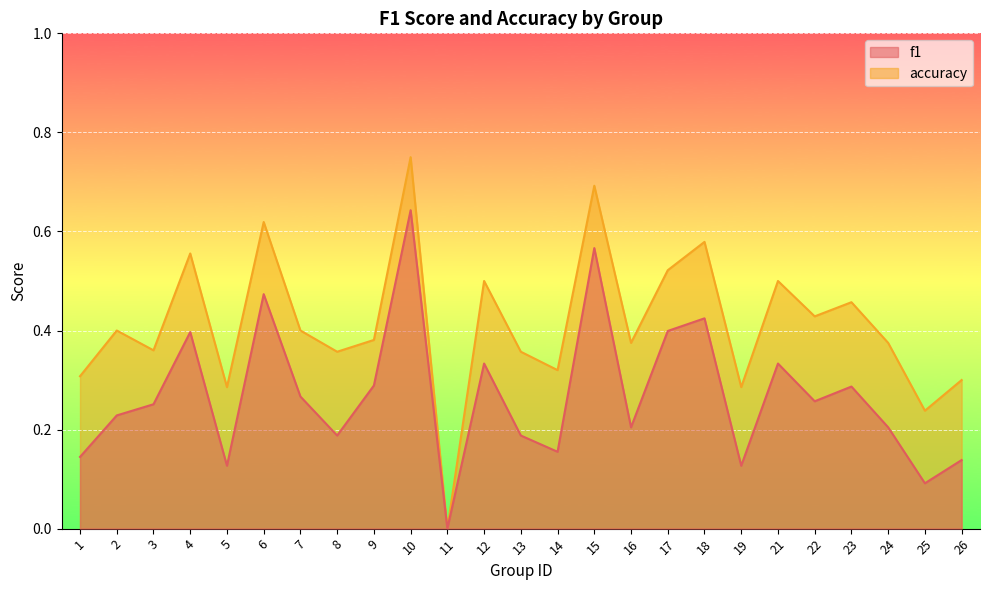

What is the value of the f1 point at the 14th from the left?

0.2